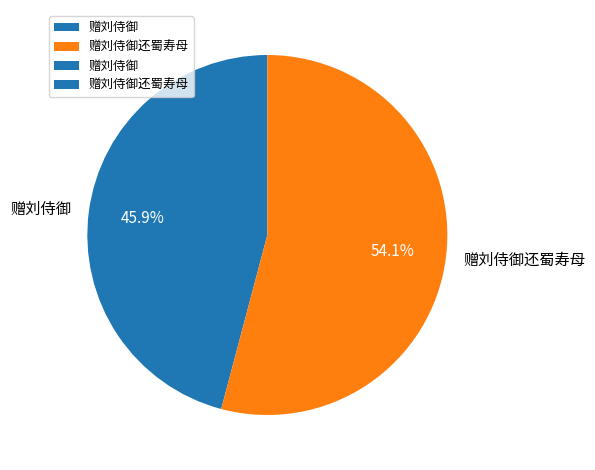

Which category has the smallest portion of the pie?

赠刘侍御